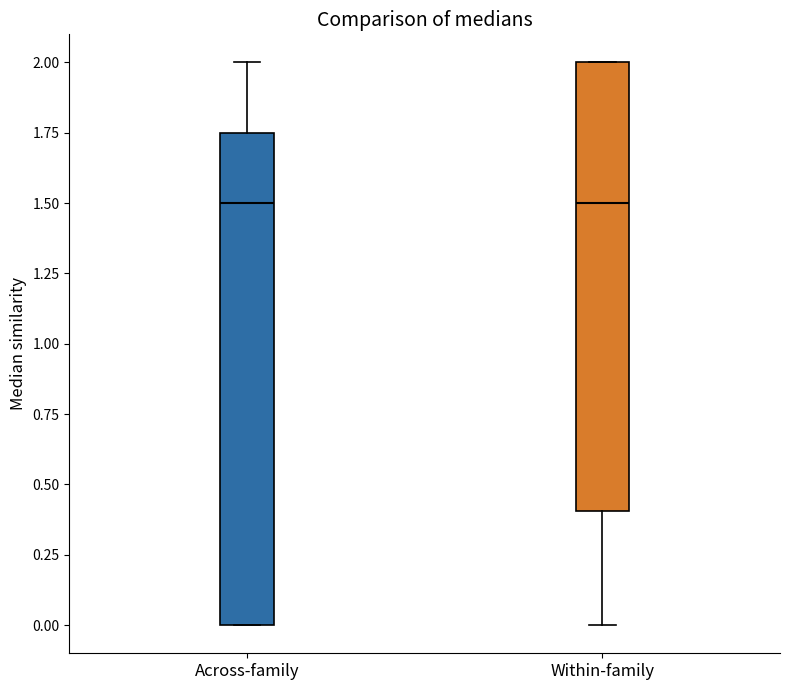

Where is the lower edge of the box for Across-family on the y-axis? The values are not printed on the chart, so give them approximately, as read against the axis.

0.00